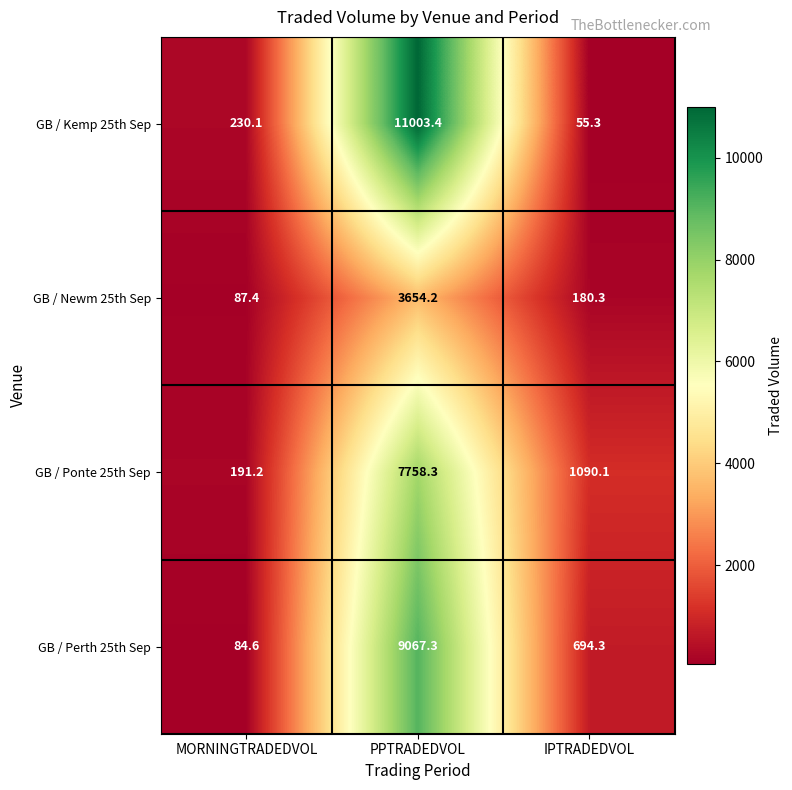

True or false: GB / Ponte 25th Sep has a value of 191.2 at MORNINGTRADEDVOL.

True